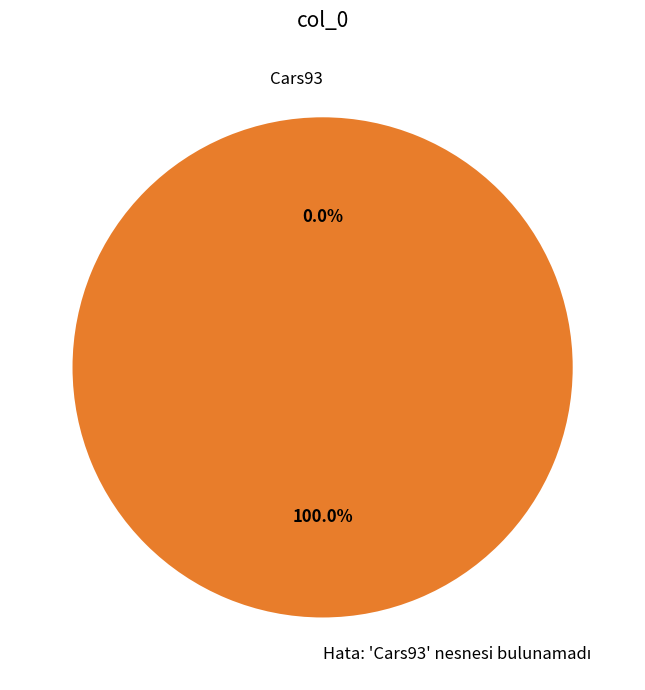

Count the number of slices in the pie.

2